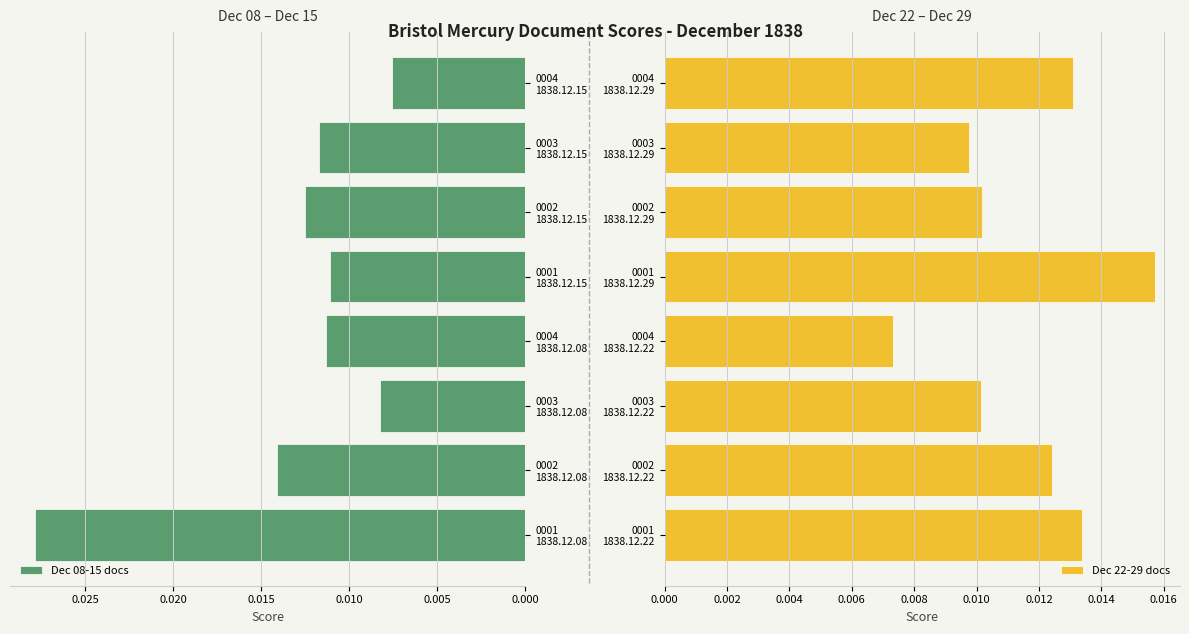

True or false: Dec 22-29 docs has a value of 0.0 at 0001 1838.12.22.

False